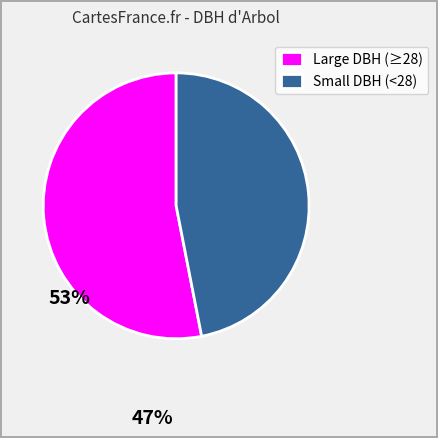

Rank the categories by value from lowest to highest.

Small DBH (<28), Large DBH (≥28)